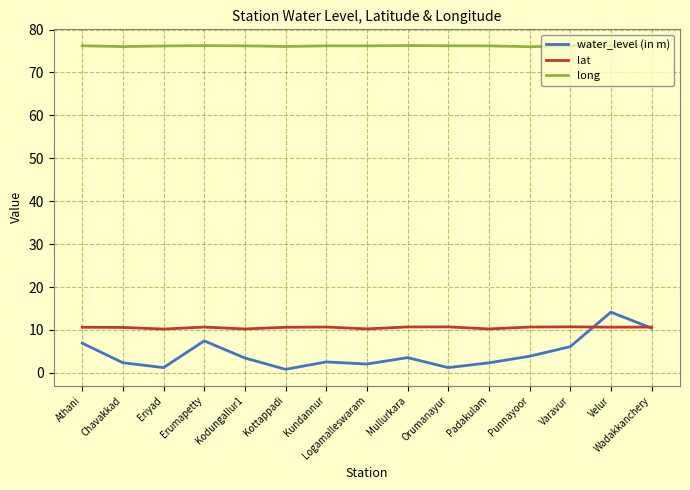

Which series has the largest total across all categories?

long